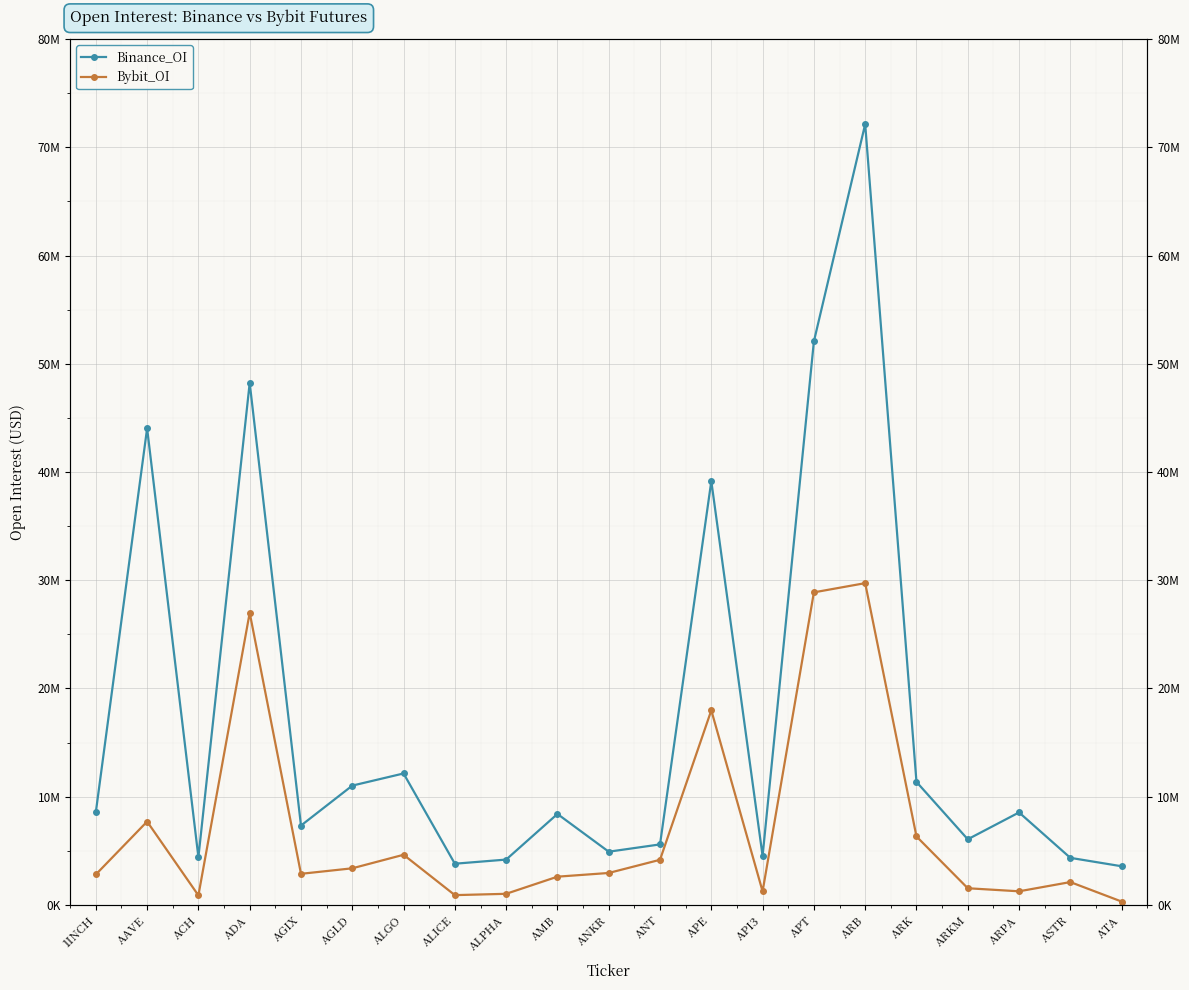

What is the spread (max minus min) of values at AAVE?

36331215